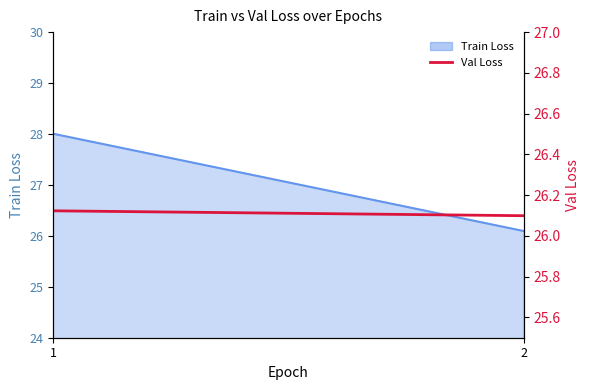

Rank the categories by value from highest to lowest.

1, 2